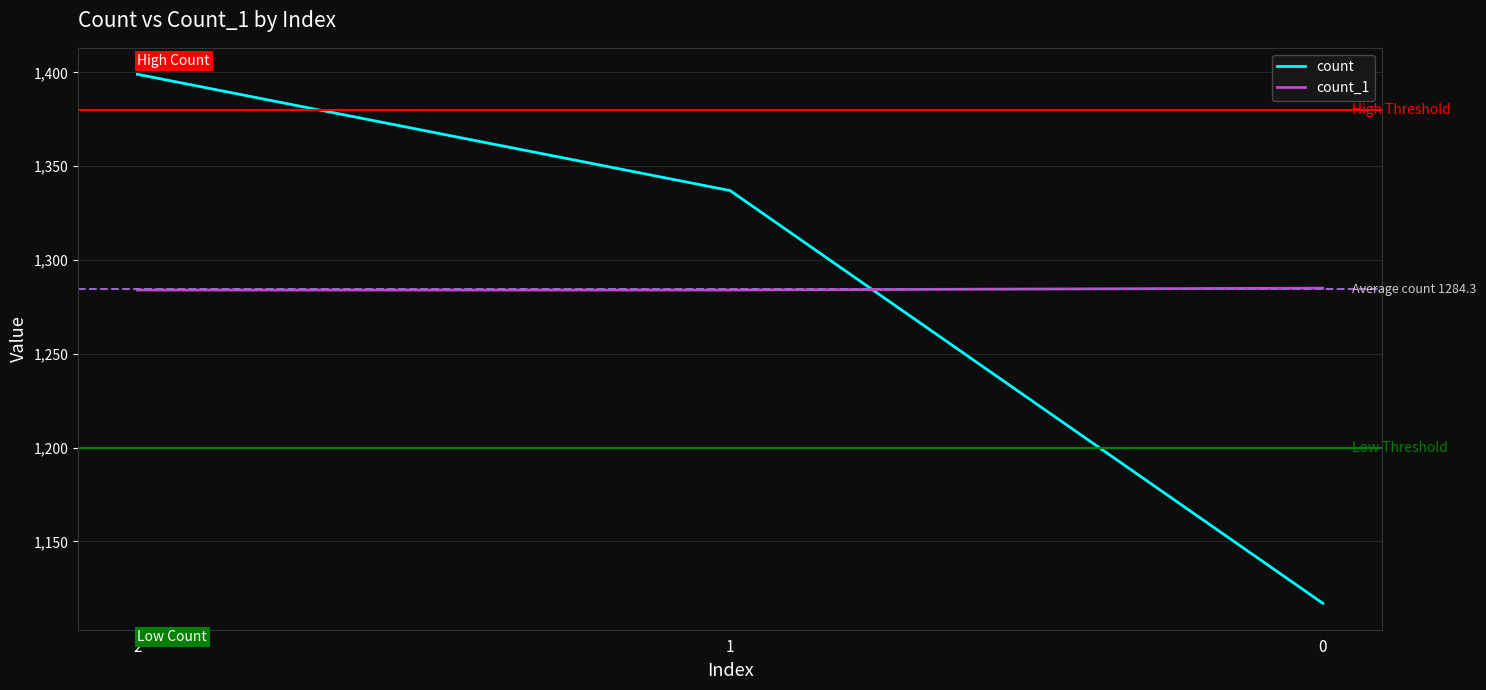

Read the count value at 0, to the nearest 10.

1120